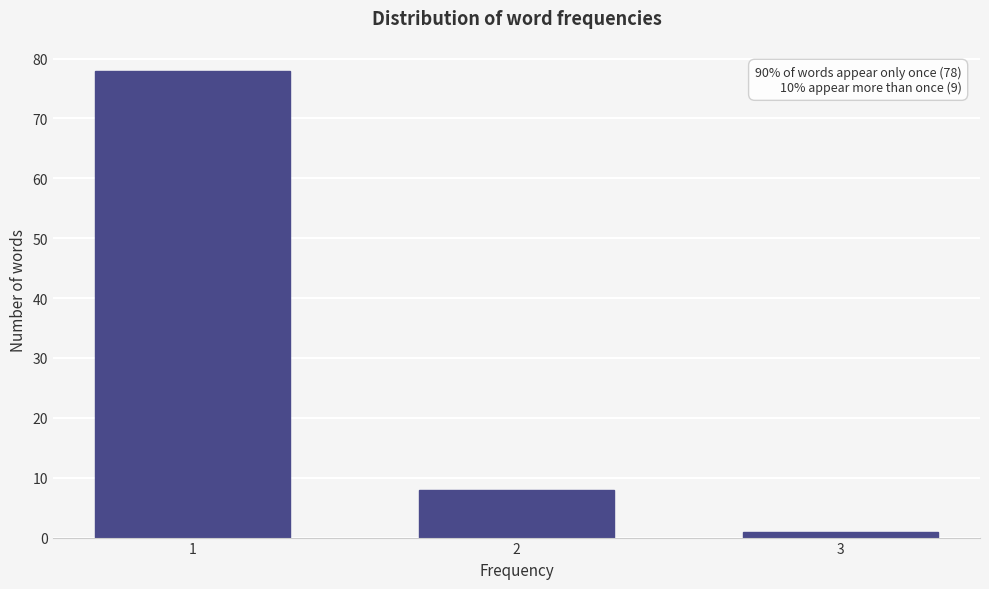

Reading left to right, transcribe all the data shown in this chart.

1=78	2=8	3=1